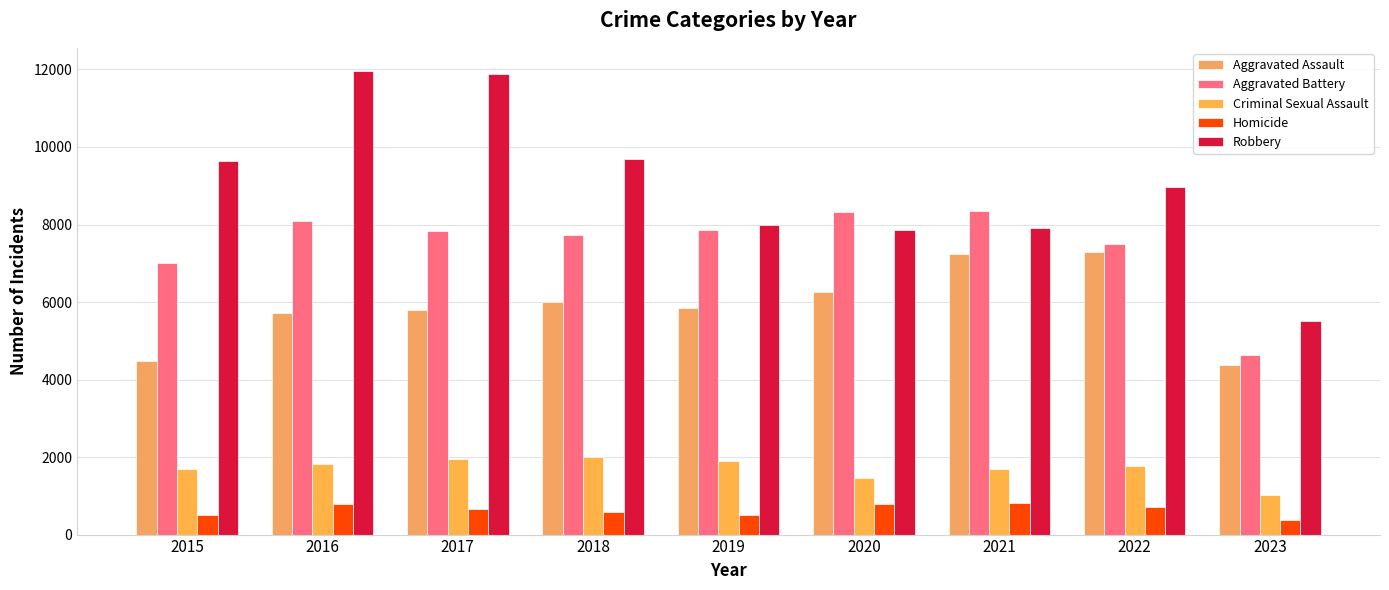

Reading left to right, list all the values displayed in this chart.

Aggravated Assault: 4480	5712	5793	6001	5841	6263	7243	7278	4369
Aggravated Battery: 7018	8085	7845	7734	7857	8319	8346	7486	4635
Criminal Sexual Assault: 1680	1831	1957	1998	1888	1467	1700	1769	1031
Homicide: 496	786	672	589	498	787	804	718	368
Robbery: 9638	11960	11880	9680	7994	7855	7918	8965	5521